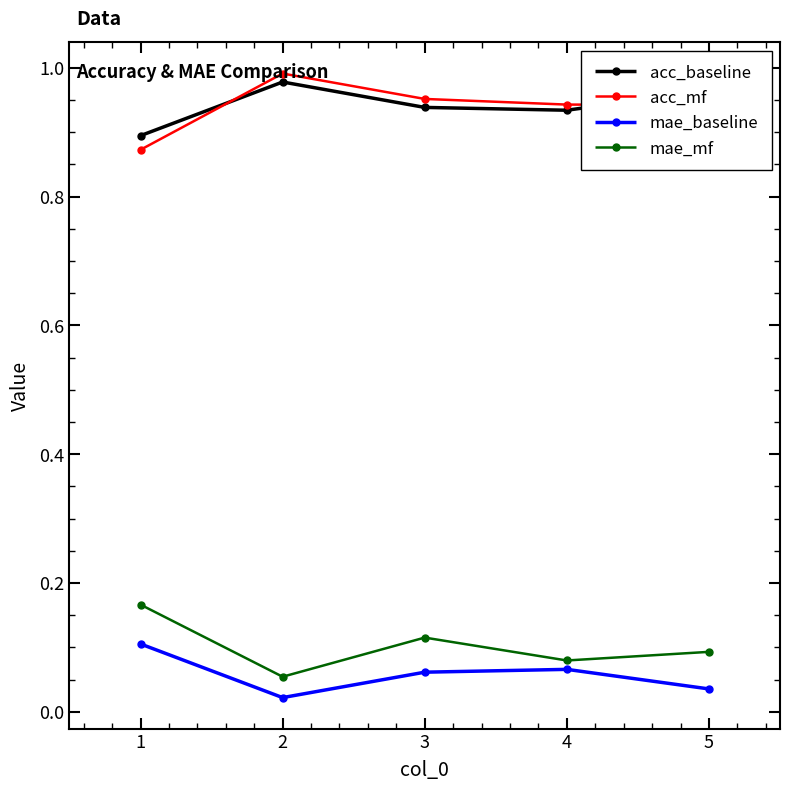

Is the value of mae_mf at 4 greater than the value of acc_baseline at 2?

No